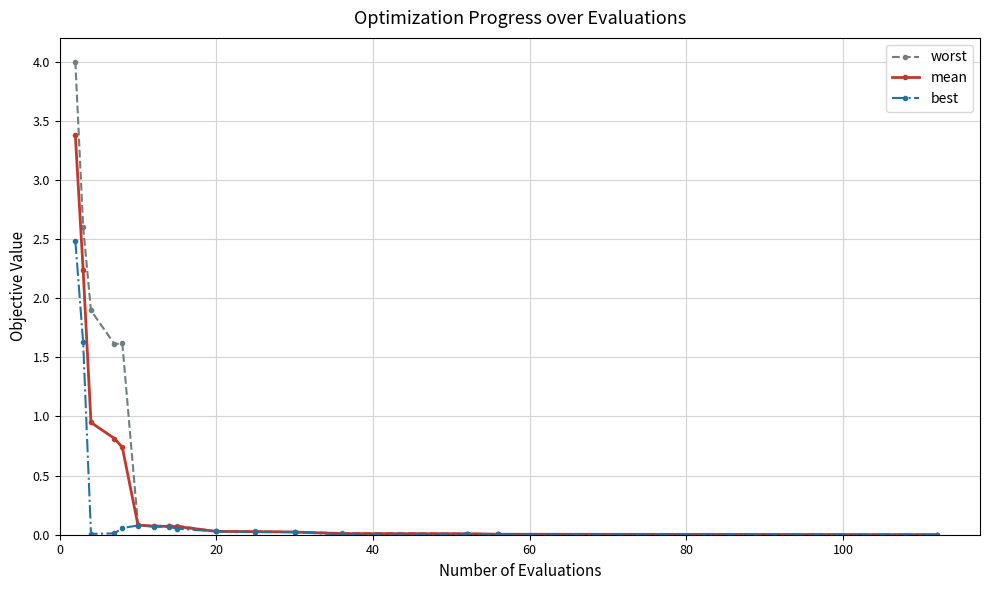

True or false: best has more than 0 interior local peaks.

True